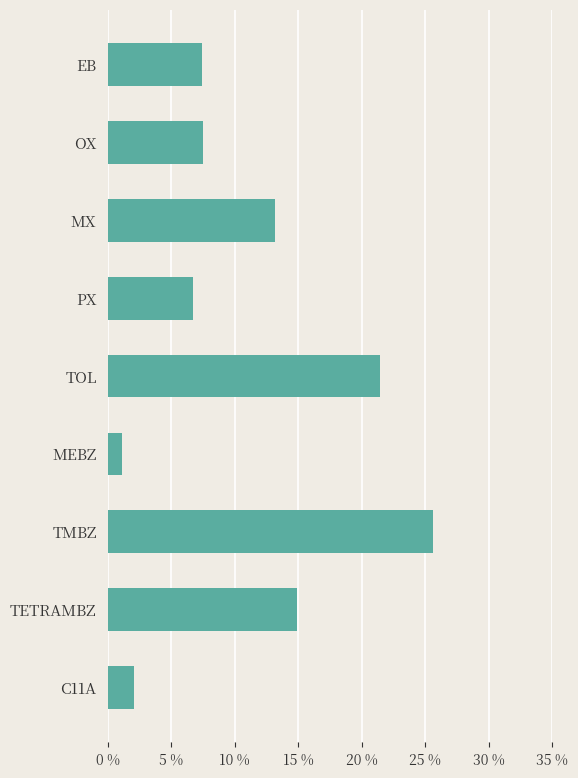

What is the greatest value displayed?

0.3